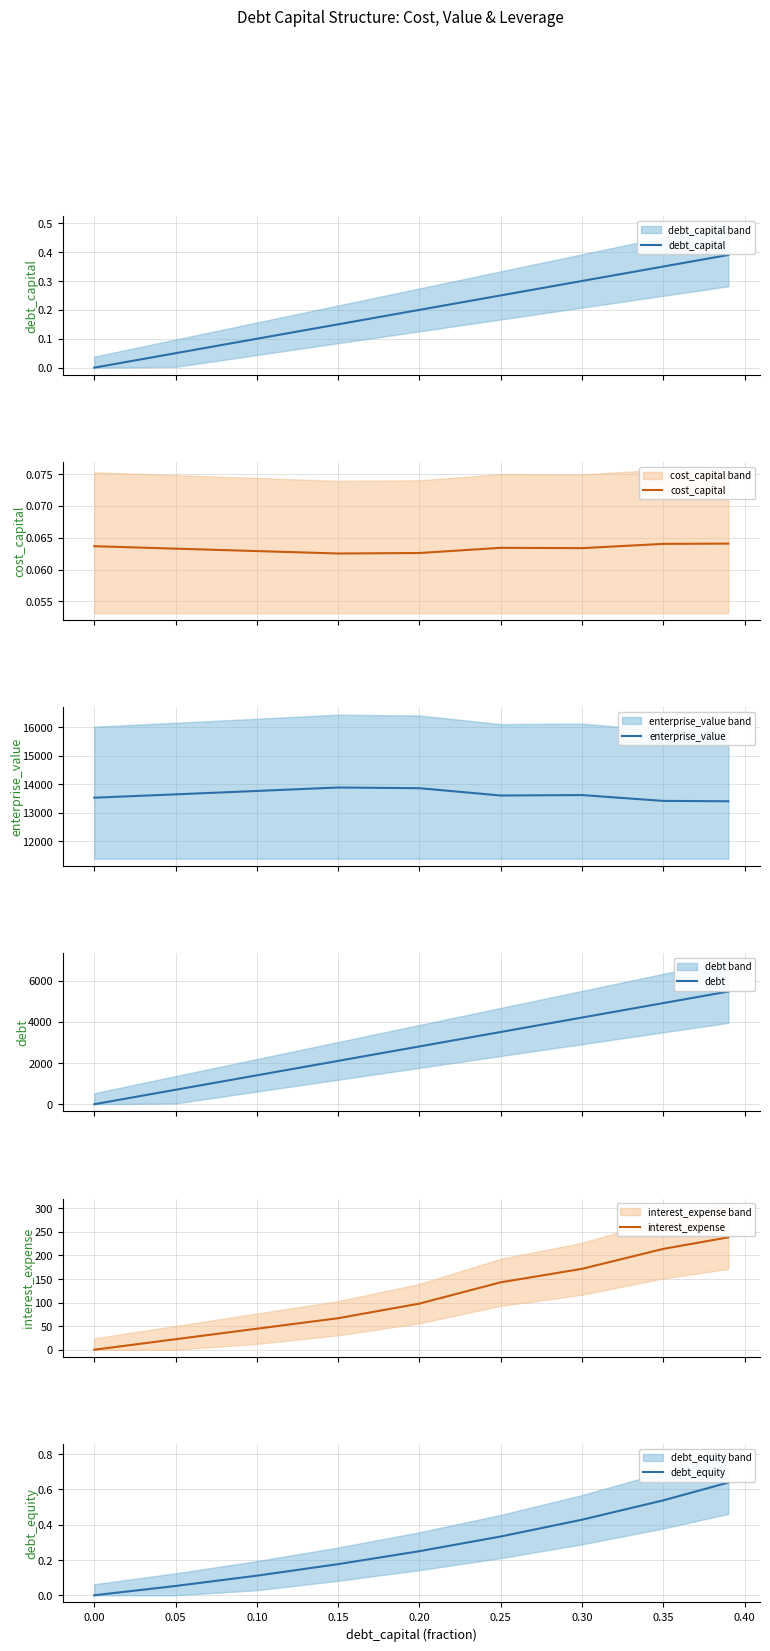

Is it true that debt_equity equals 0.0 at 0.05?

False